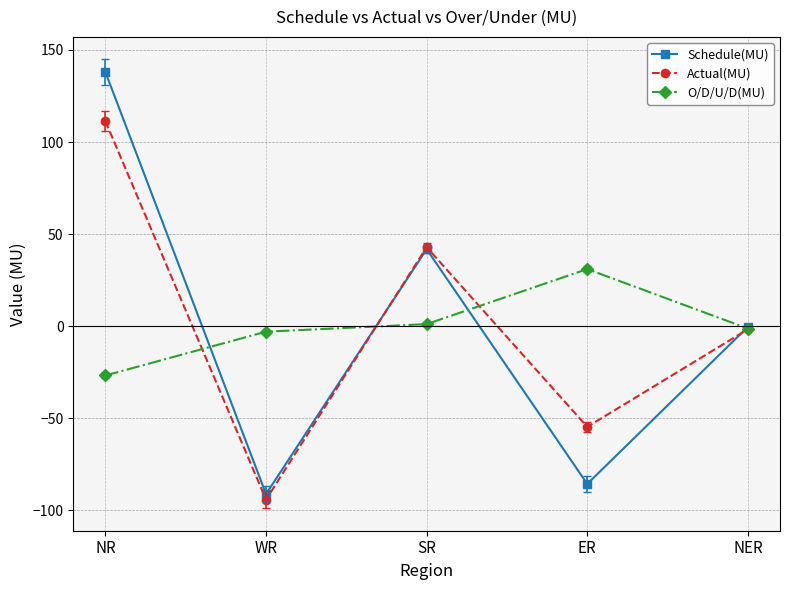

At which category is the sum across all series the highest?

NR